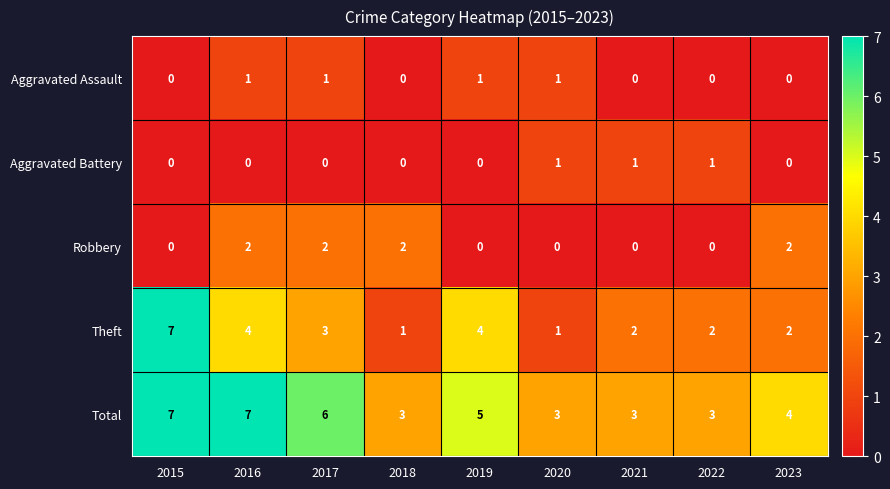

What is the maximum value shown in the chart?

7